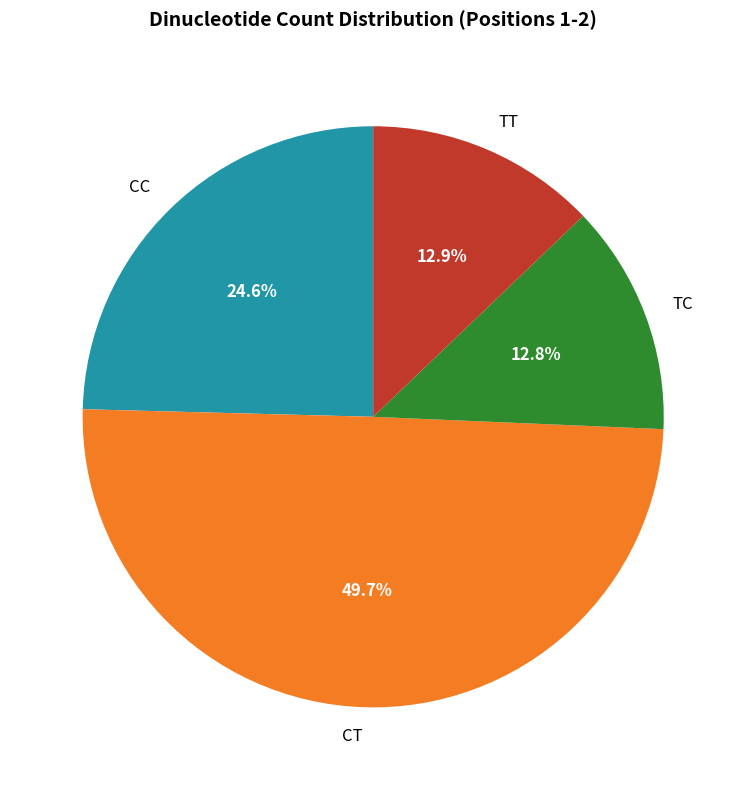

To the nearest percent, what percentage of the pie is CC?

25%